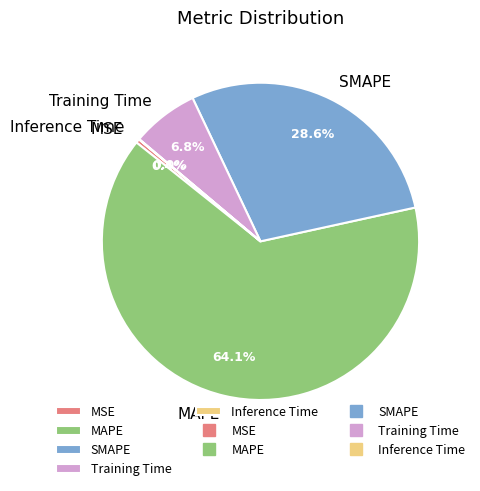

To the nearest percent, what is the average slice percentage?

20%